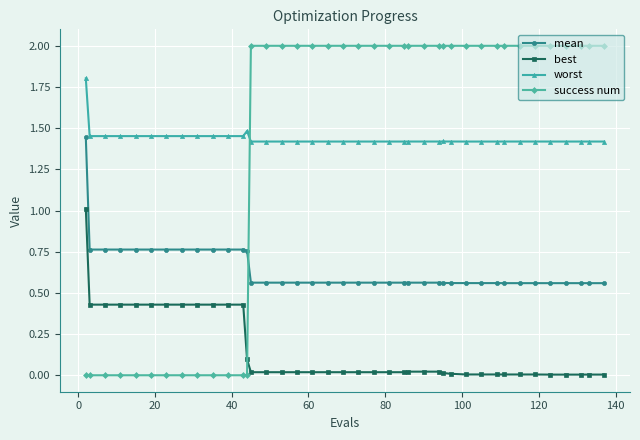

Rank the series by their maximum value, from highest to lowest.

success num, worst, mean, best